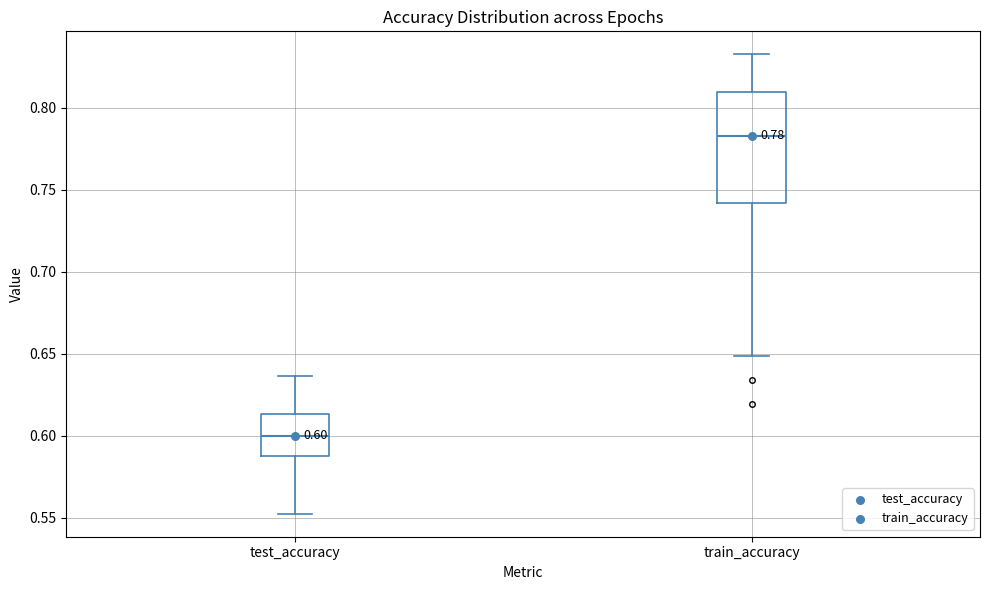

Which box has the highest median line?

train_accuracy